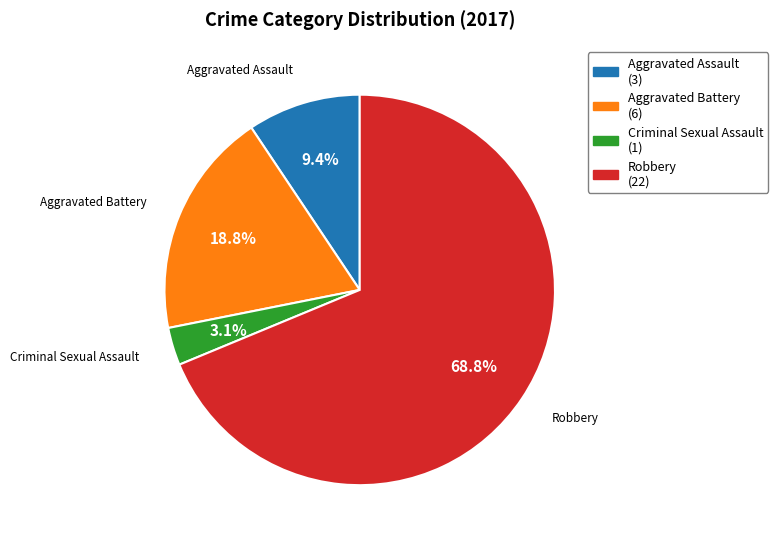

Which slice is the largest?

Robbery